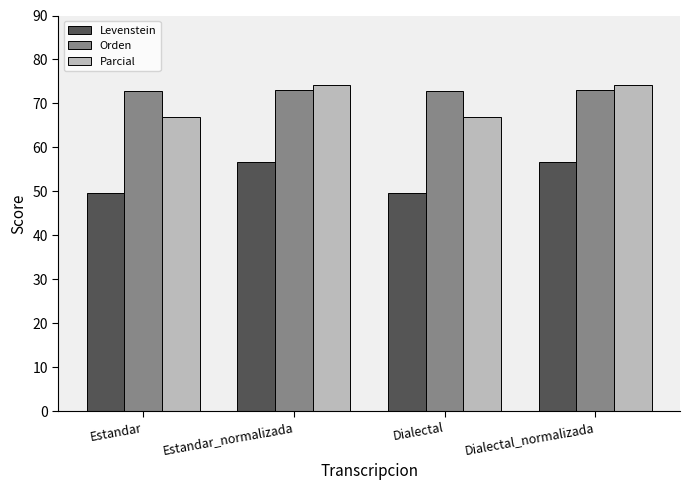

How many groups of bars are there?

4